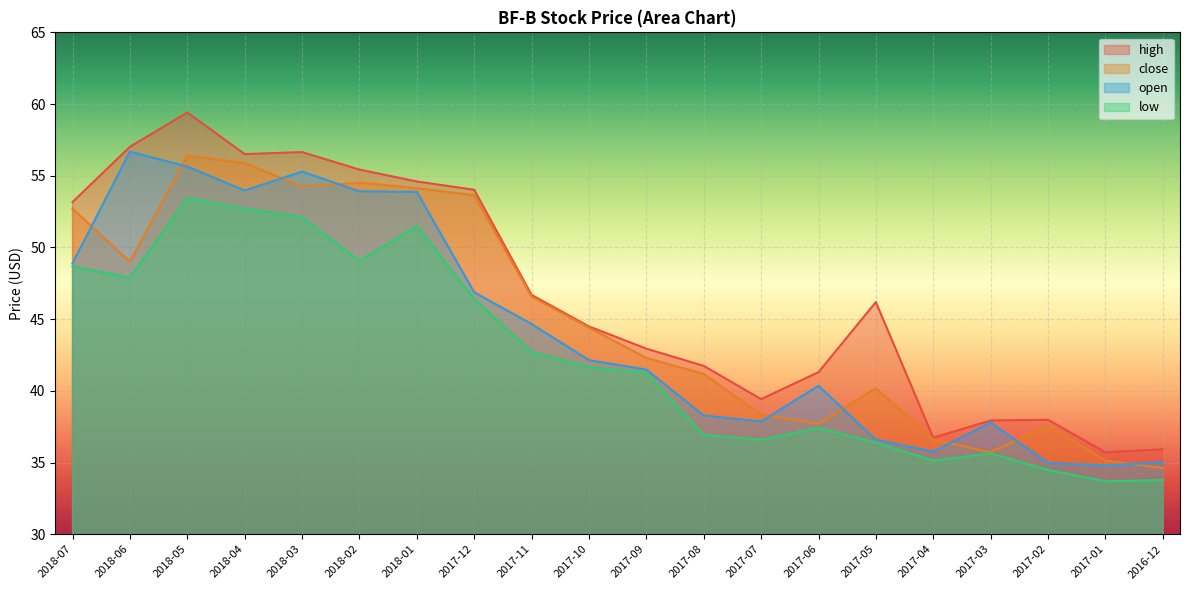

True or false: low and high intersect in this chart.

False